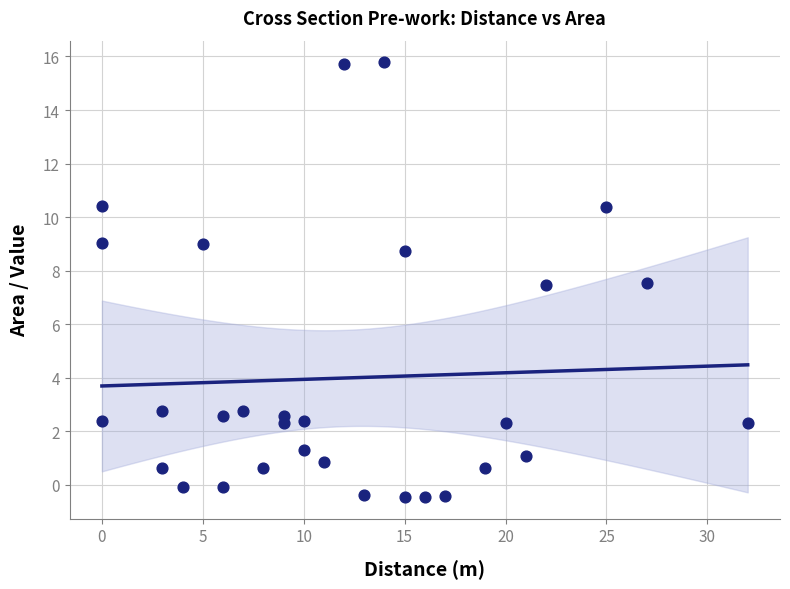

What is the range of Y values (max minus min)?

16.2